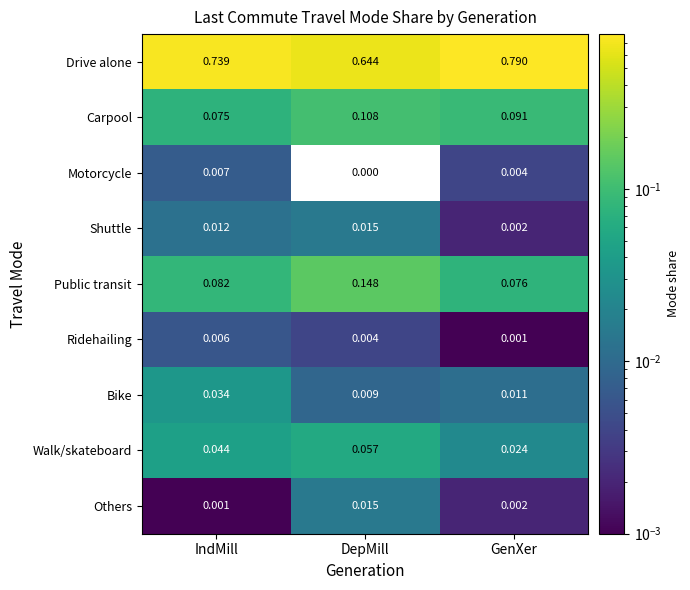

Where is Others nearest to the value 0?

IndMill